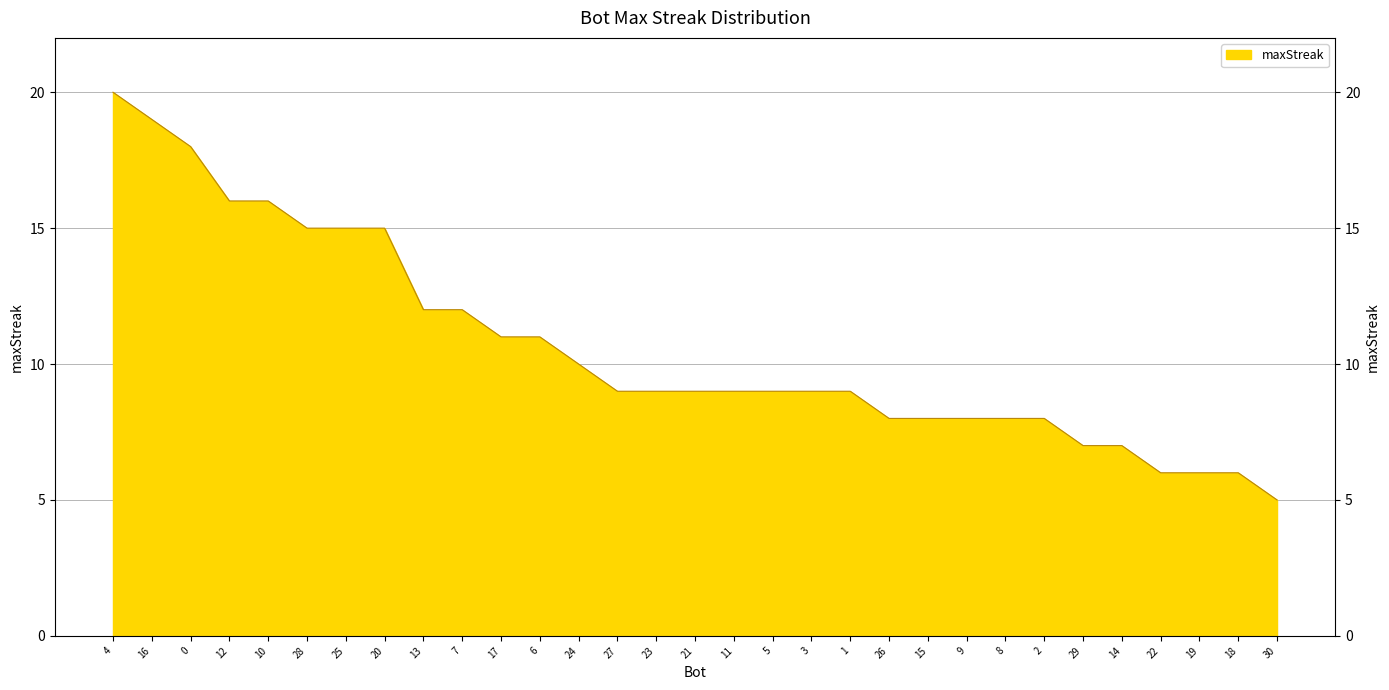

What position from the right is 29?

6